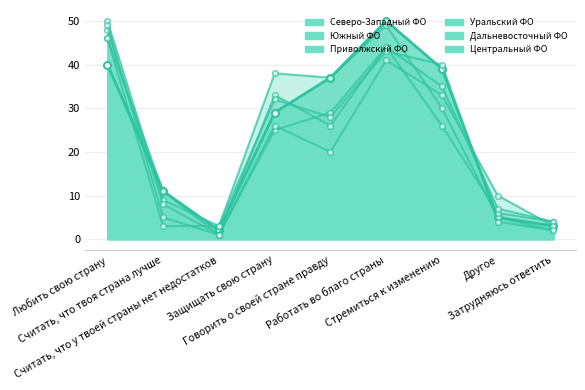

The Центральный ФО series shows 2 at Считать, что твоя страна лучше. True or false?

False